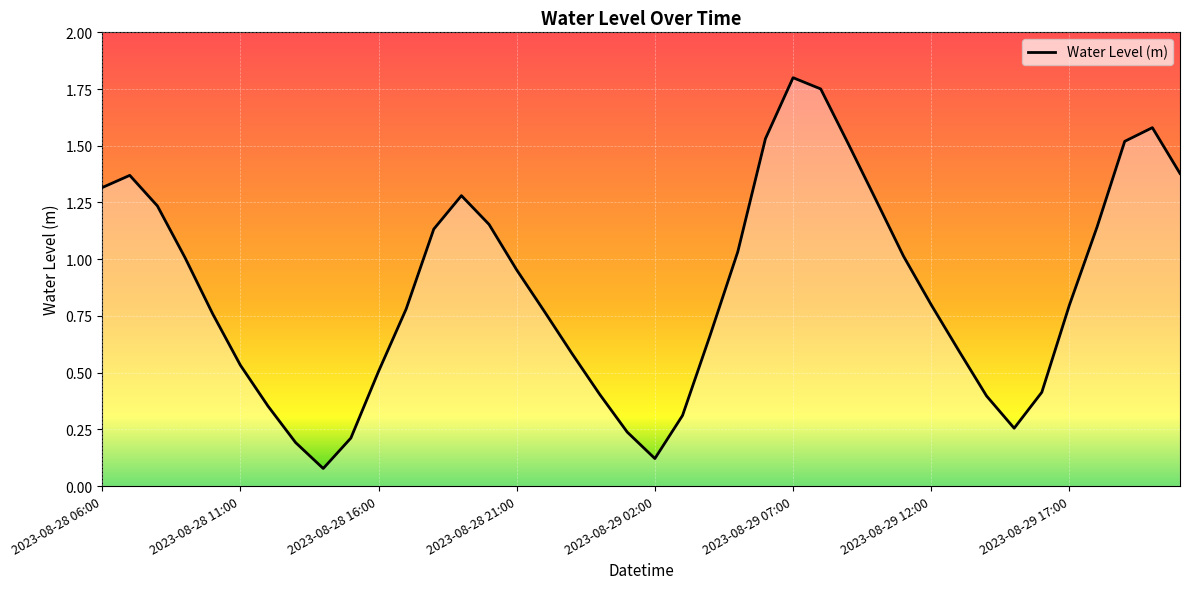

Does the chart display data point markers on the line(s)?

No